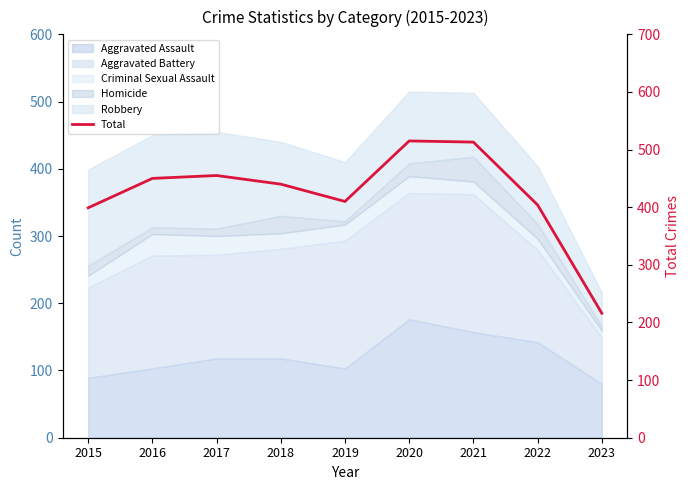

At which category does the chart reach its peak across all series?

2020